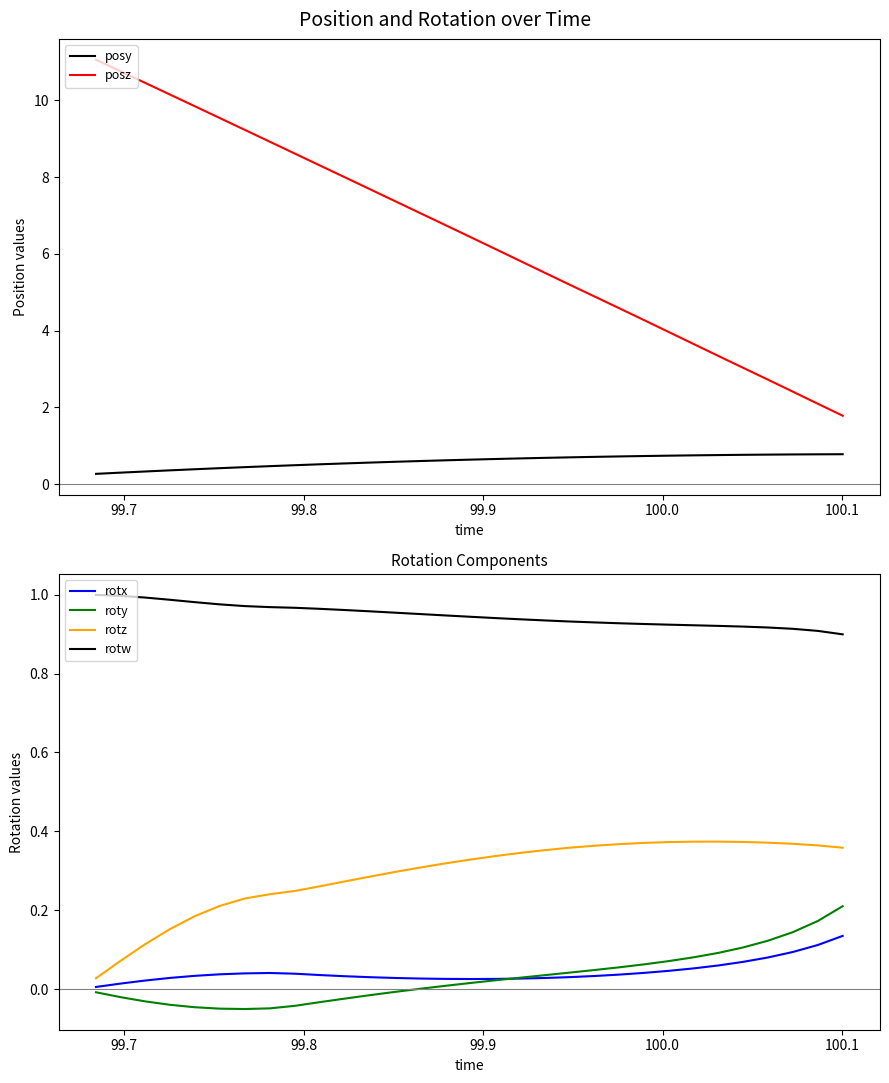

True or false: roty and rotz cross at least once.

False